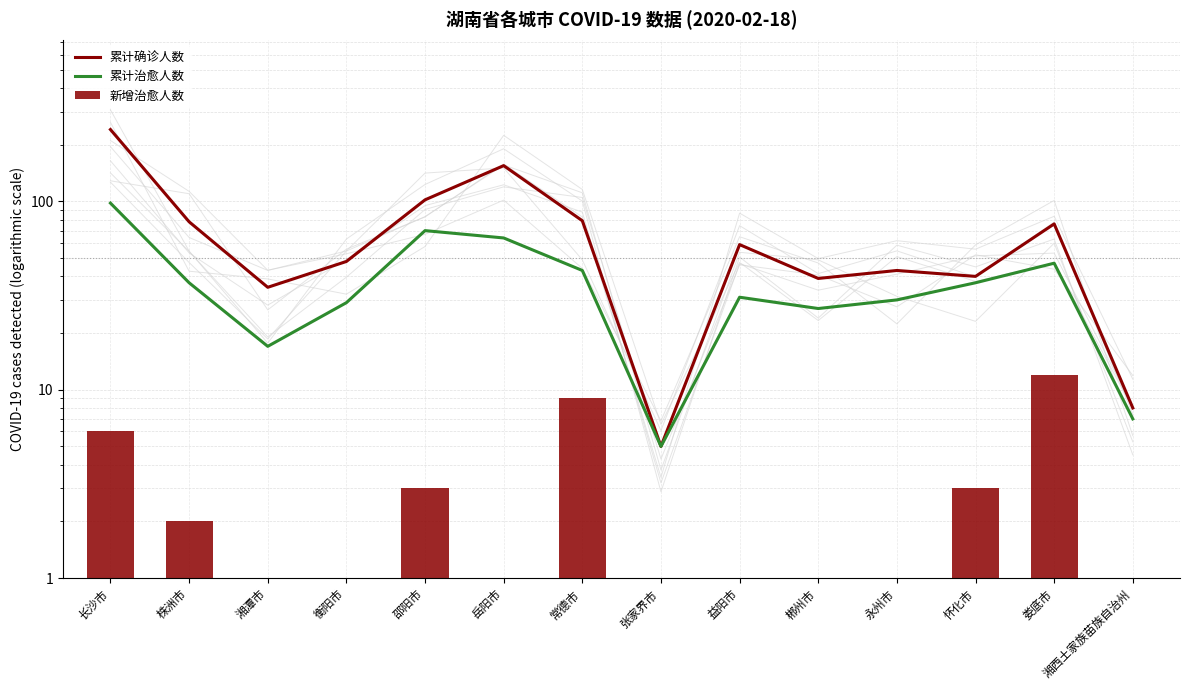

Which series changed the most between 邵阳市 and 郴州市?

累计确诊人数